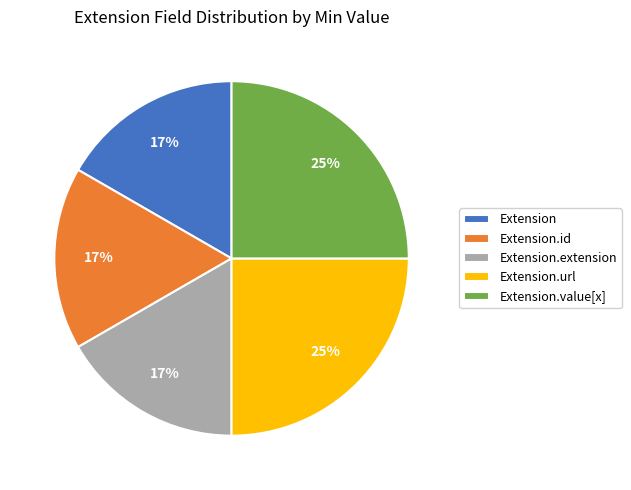

True or false: Extension.value[x] accounts for 25% of the total.

True